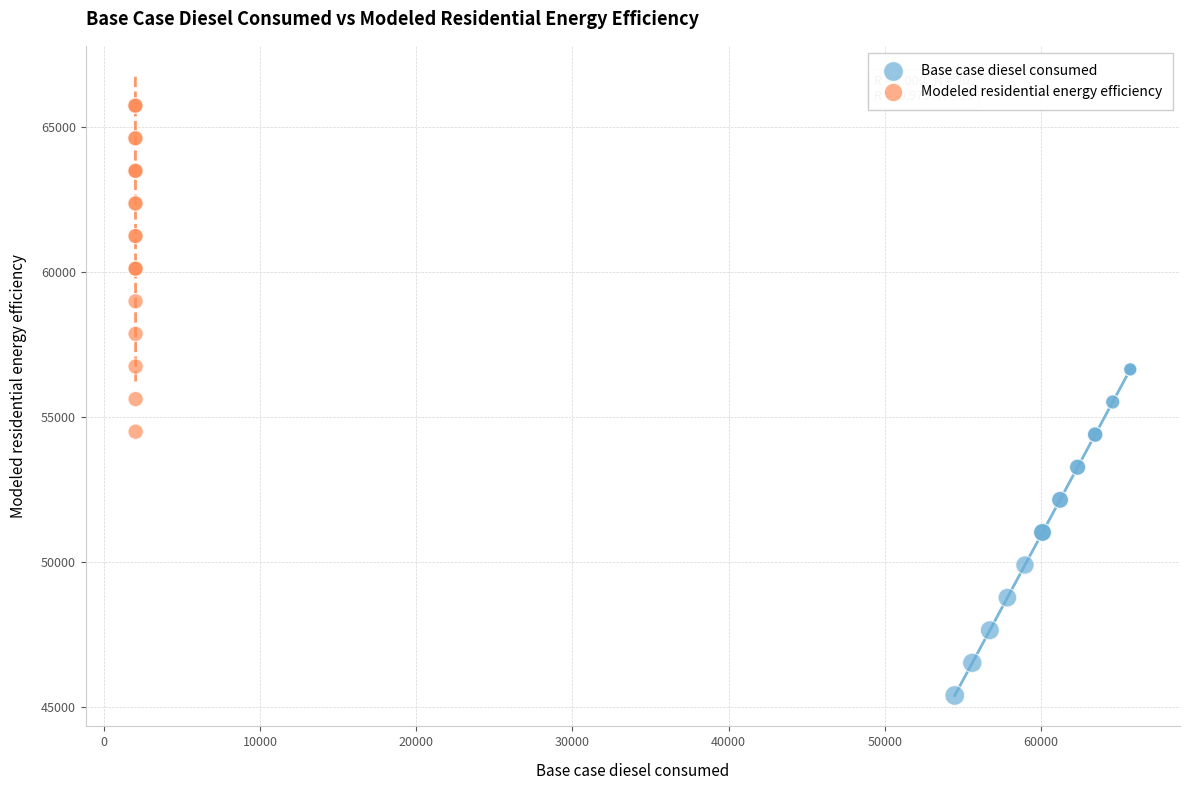

Which series reaches the minimum Y coordinate?

Base case diesel consumed